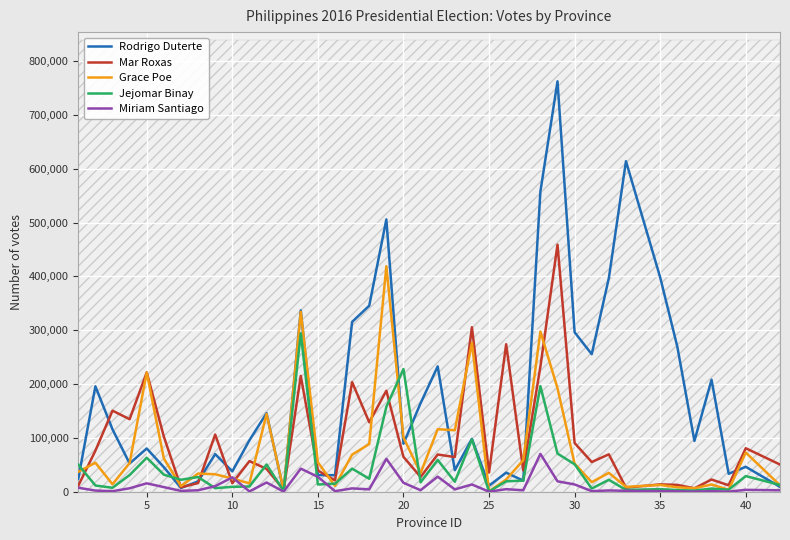

True or false: Jejomar Binay has more than 0 points higher than both neighbors.

True